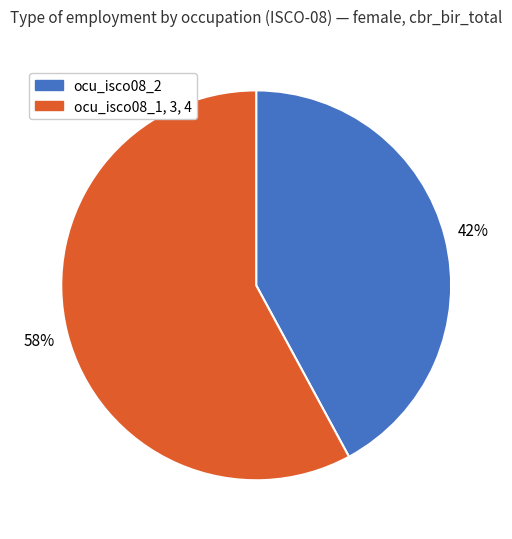

To the nearest percent, what is the average slice percentage?

50%